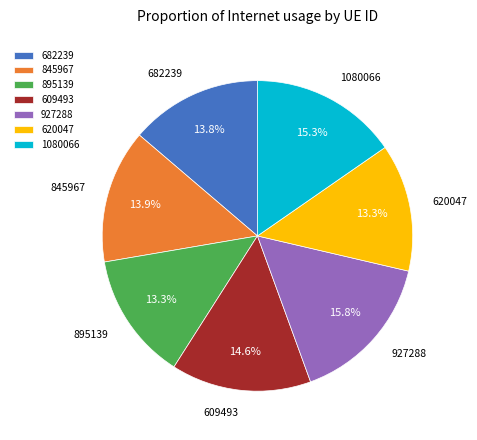

How much of the chart is everything except 682239?

86.2%